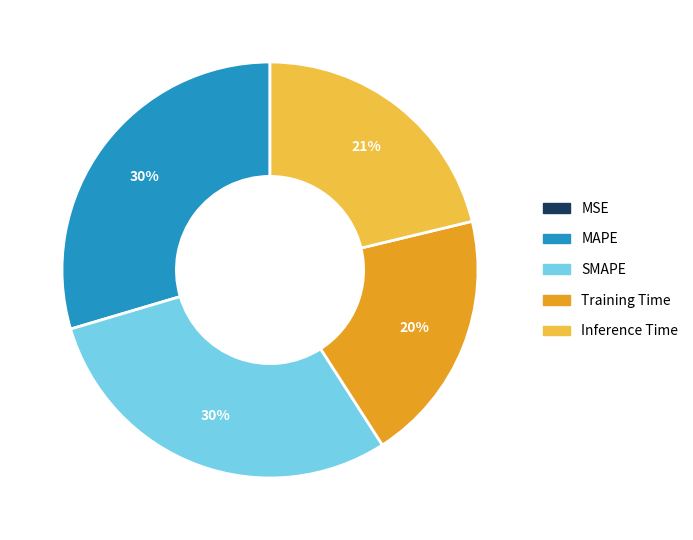

Is it true that Inference Time is 21% of the pie?

True